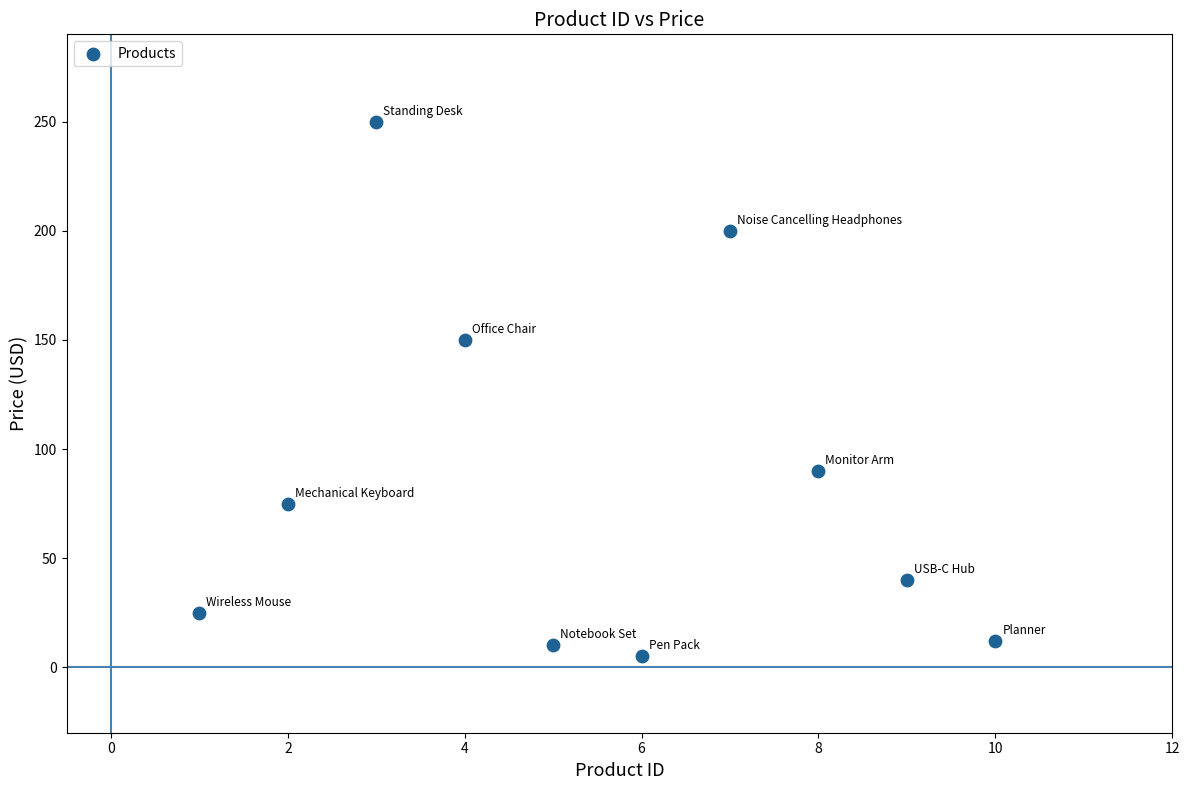

What is the range of Y values (max minus min)?

245